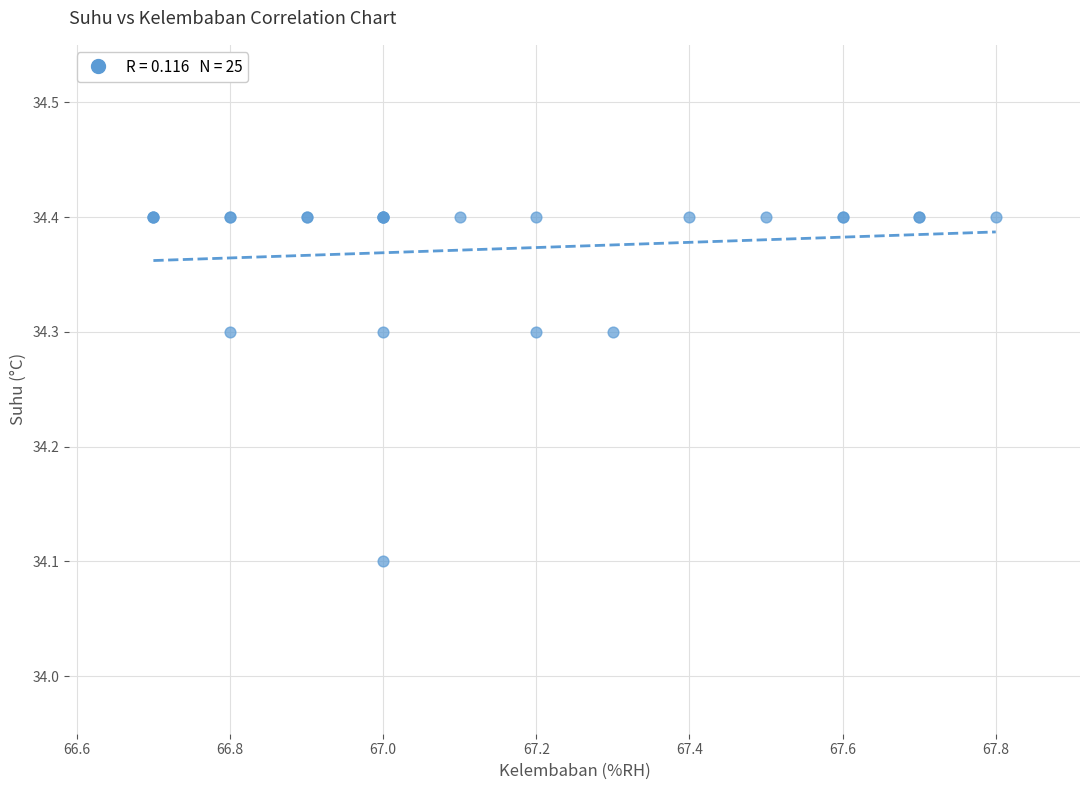

What Y value in the scatter plot is closest to 34?

34.1